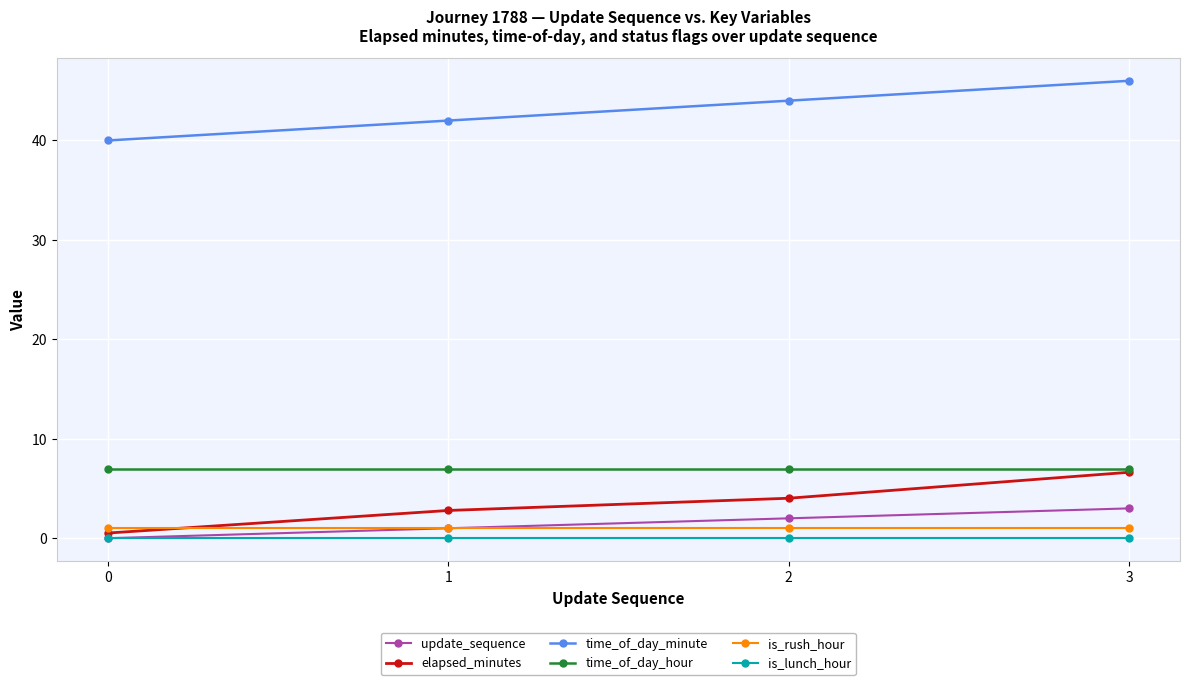

Reading left to right, extract all data points from this chart.

update_sequence: 0=0.0	1=1.0	2=2.0	3=3.0
elapsed_minutes: 0=0.5	1=2.8	2=4.0	3=6.6
time_of_day_minute: 0=40.0	1=42.0	2=44.0	3=46.0
time_of_day_hour: 0=7.0	1=7.0	2=7.0	3=7.0
is_rush_hour: 0=1.0	1=1.0	2=1.0	3=1.0
is_lunch_hour: 0=0.0	1=0.0	2=0.0	3=0.0